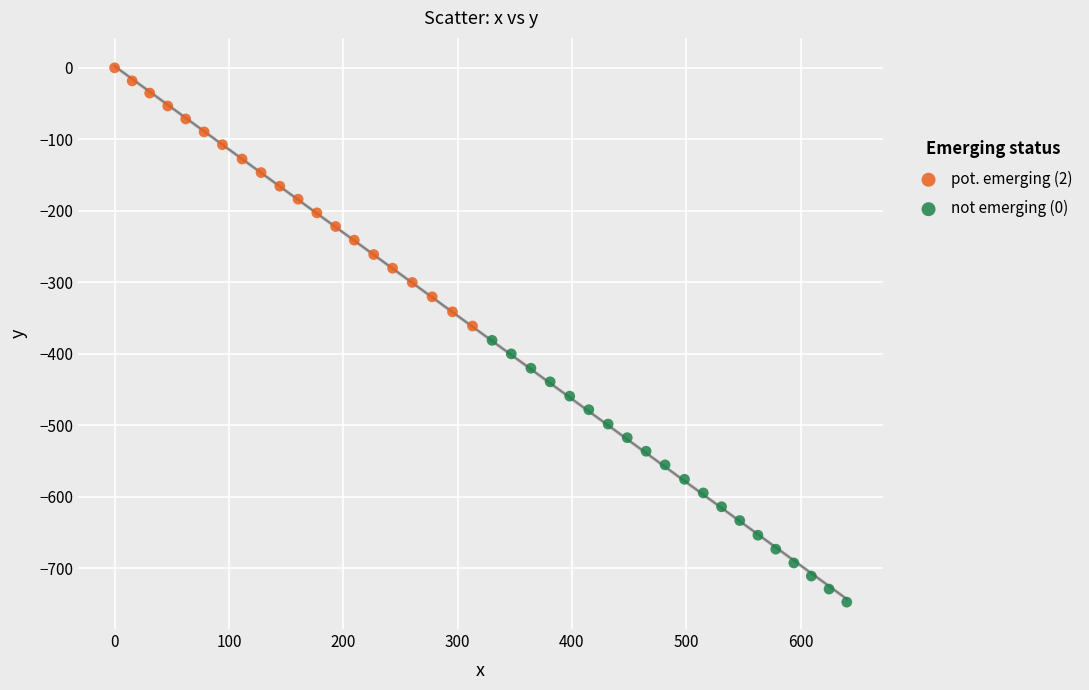

Which series contains the lowest Y value?

not emerging (0)